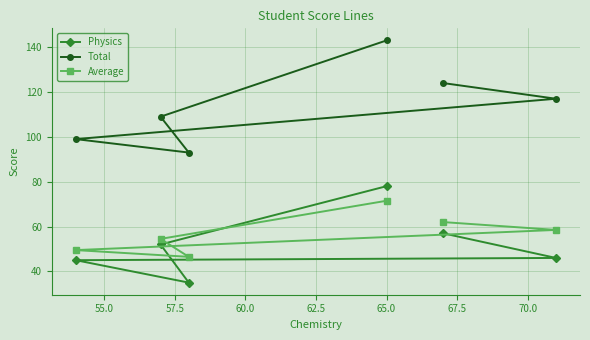

What are all the series names shown in the legend?

Physics, Total, Average